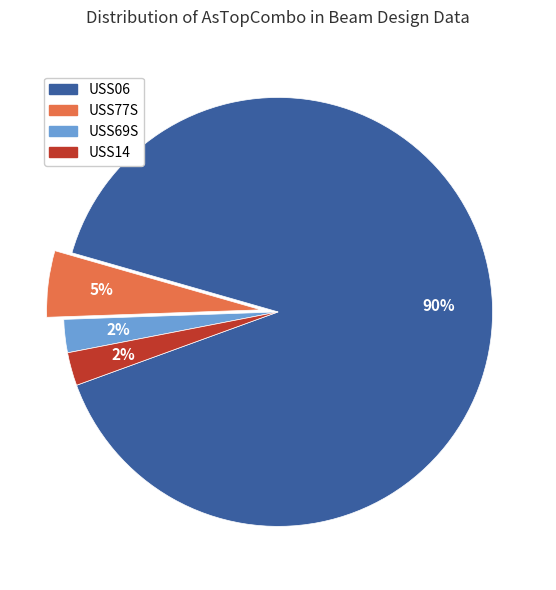

True or false: USS06 accounts for 79% of the total.

False